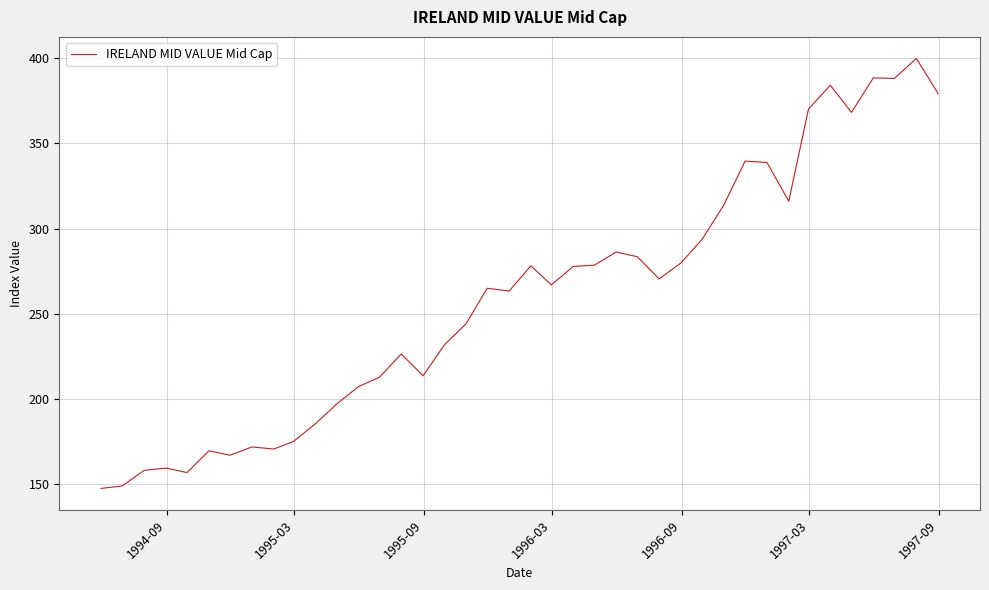

What is the smallest value displayed?

147.6